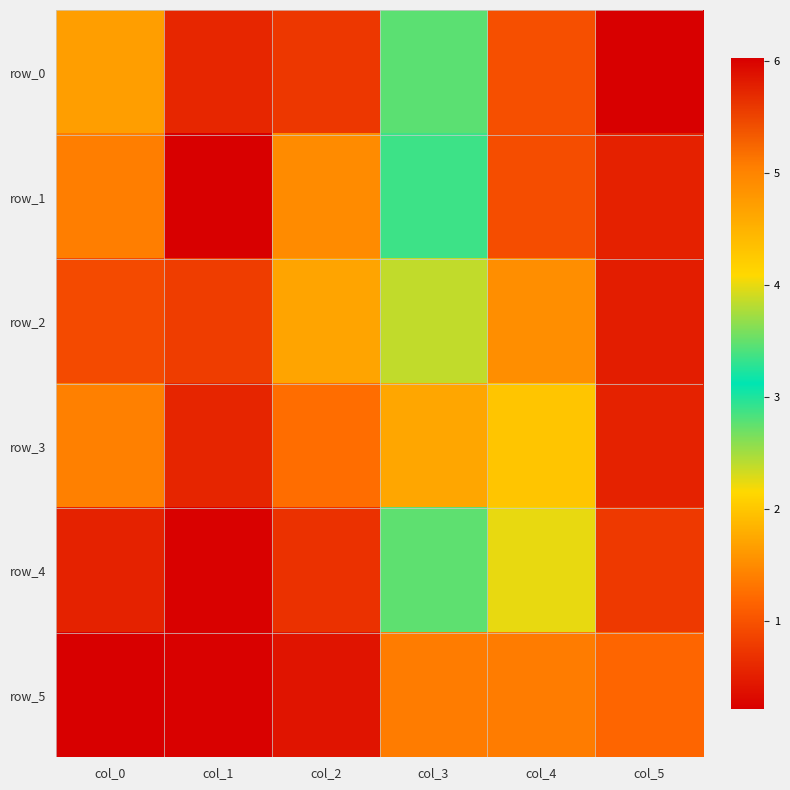

The value of row_1 at col_2 is 1.5. True or false?

True